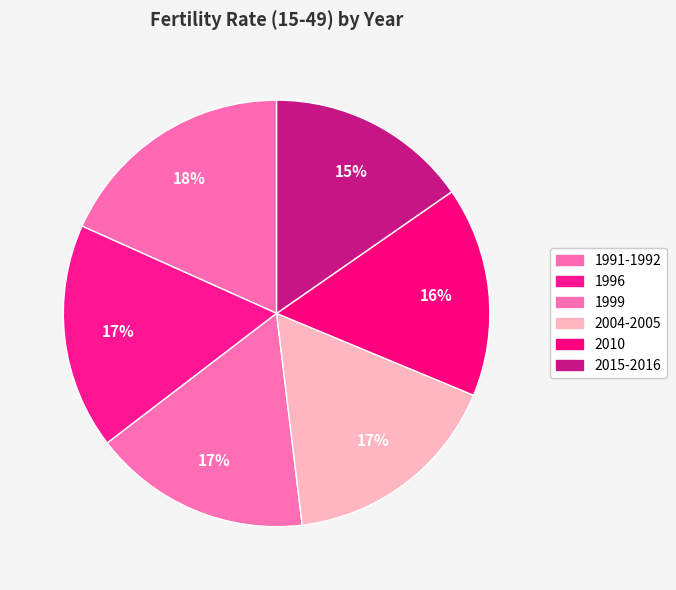

Is it true that 1996 is 6% of the pie?

False